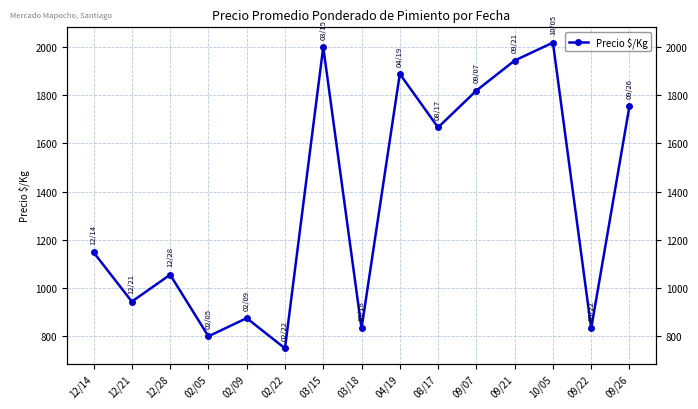

Reading left to right, extract all data points from this chart.

12/14=1148.3	12/21=944.0	12/28=1055.5	02/05=800.0	02/09=875.4	02/22=750.0	03/15=2000.0	03/18=833.0	04/19=1888.5	08/17=1666.5	09/07=1819.2	09/21=1944.0	10/05=2018.3	09/22=833.0	09/26=1755.7